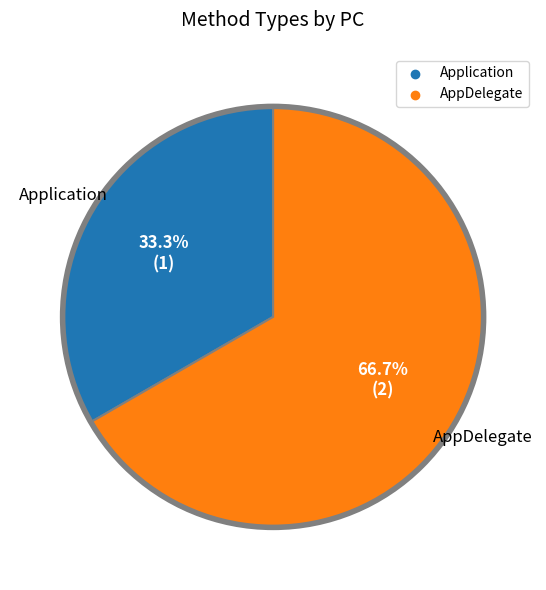

Combined, do Application and AppDelegate account for over 50%?

Yes